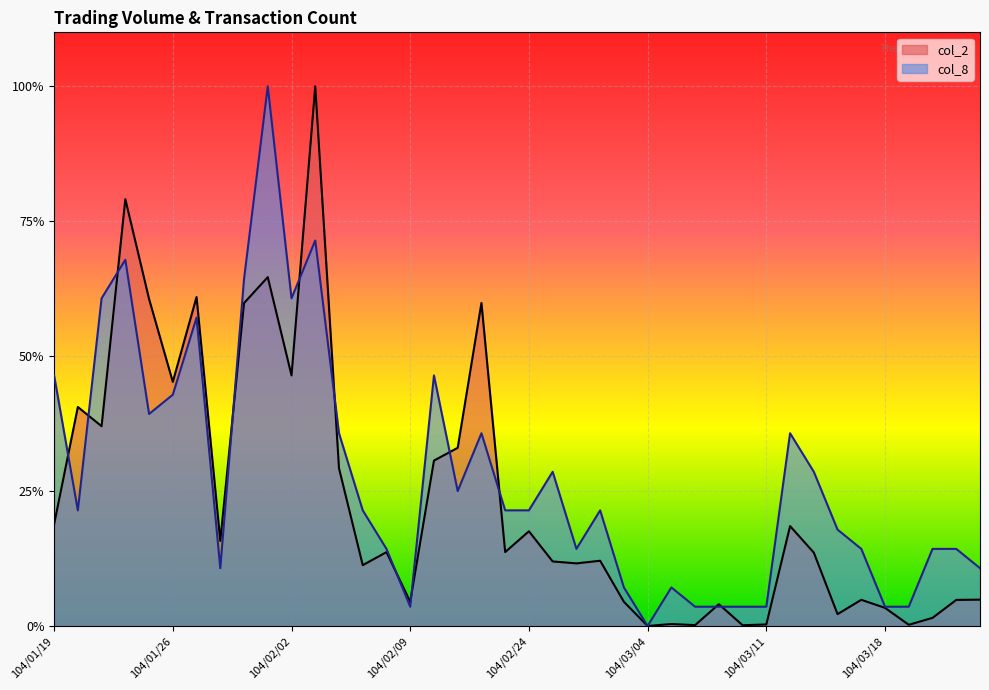

The col_2 series shows 0.6 at 104/01/29. True or false?

True